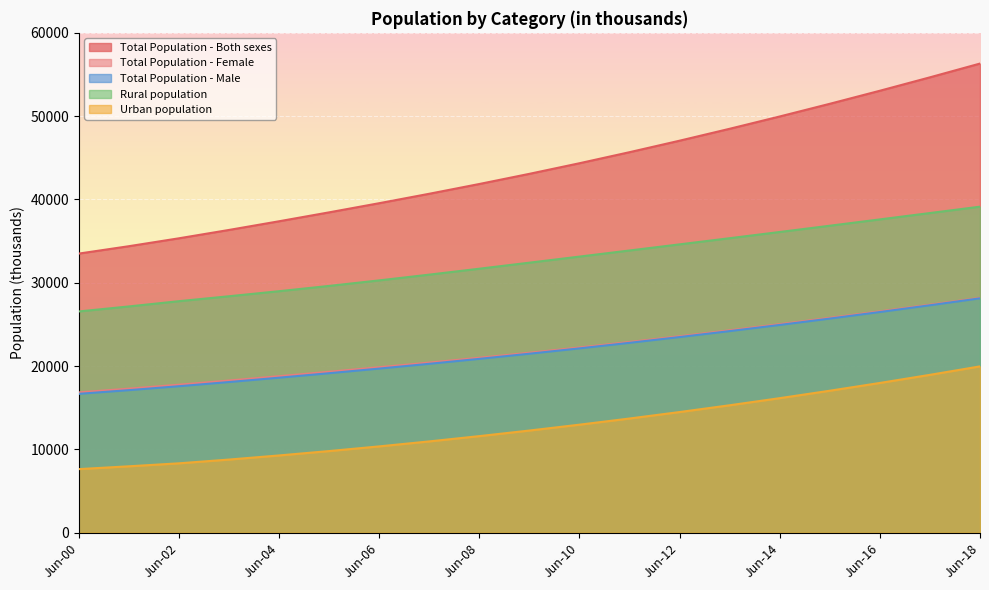

How many lines are shown in the chart?

5